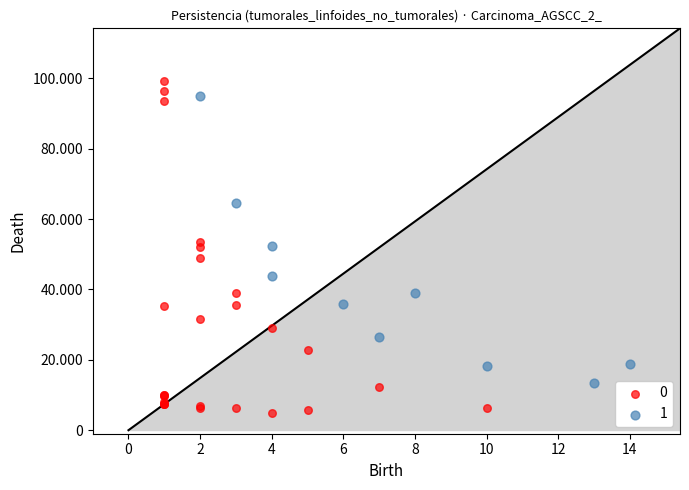

What are all the series names shown in the legend?

0, 1